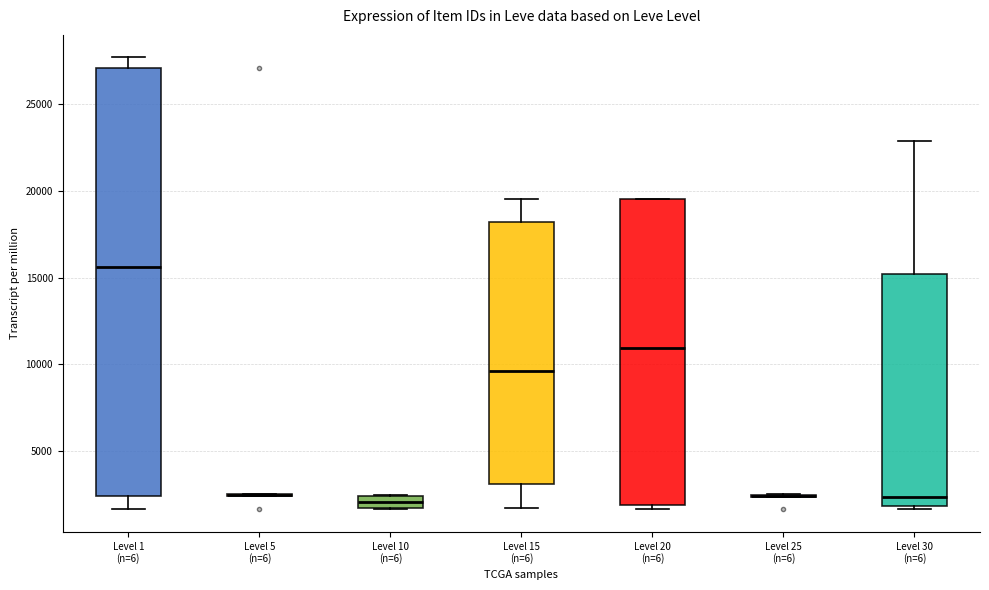

Where is the lower edge of the box for Level 1 (n=6) on the y-axis? The values are not printed on the chart, so give them approximately, as read against the axis.

2500